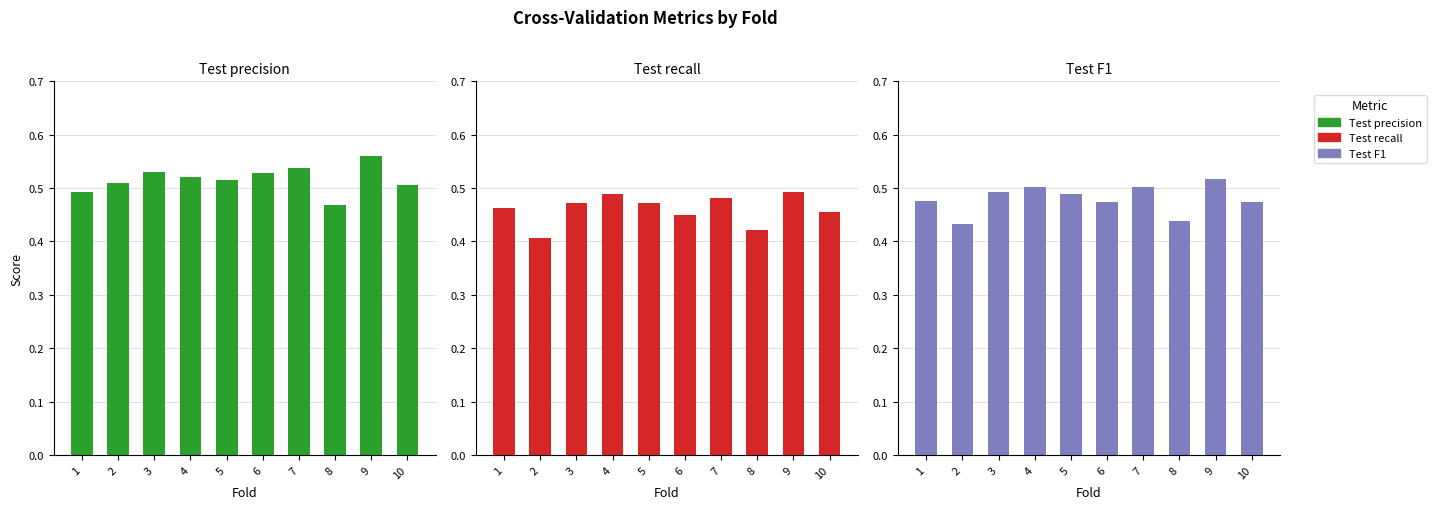

How many groups of bars are there?

10